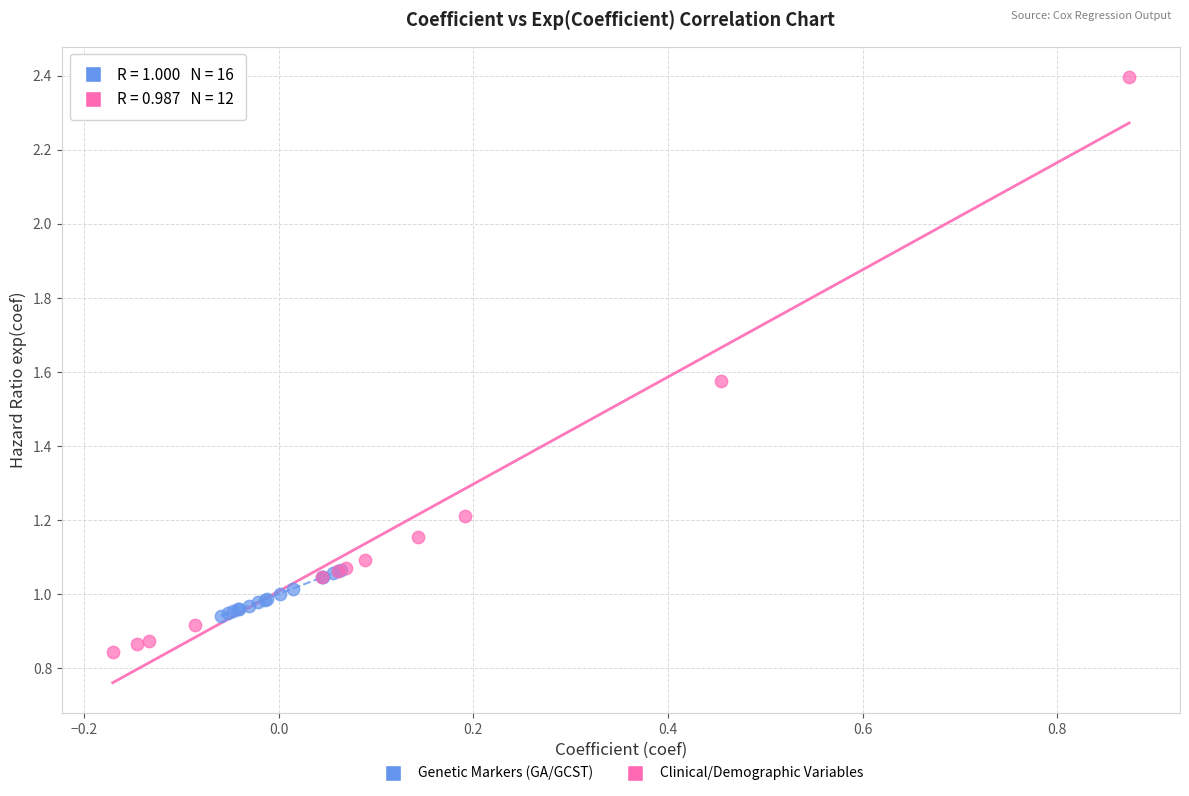

Which series contains the lowest Y value?

Clinical/Demographic Variables